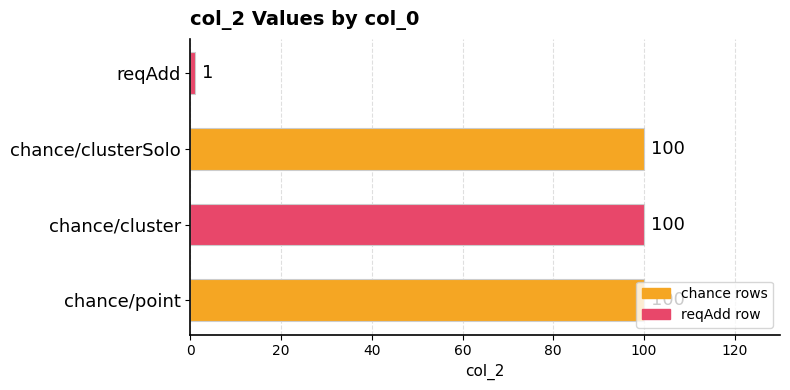

At which category does the chart reach its minimum across all series?

reqAdd